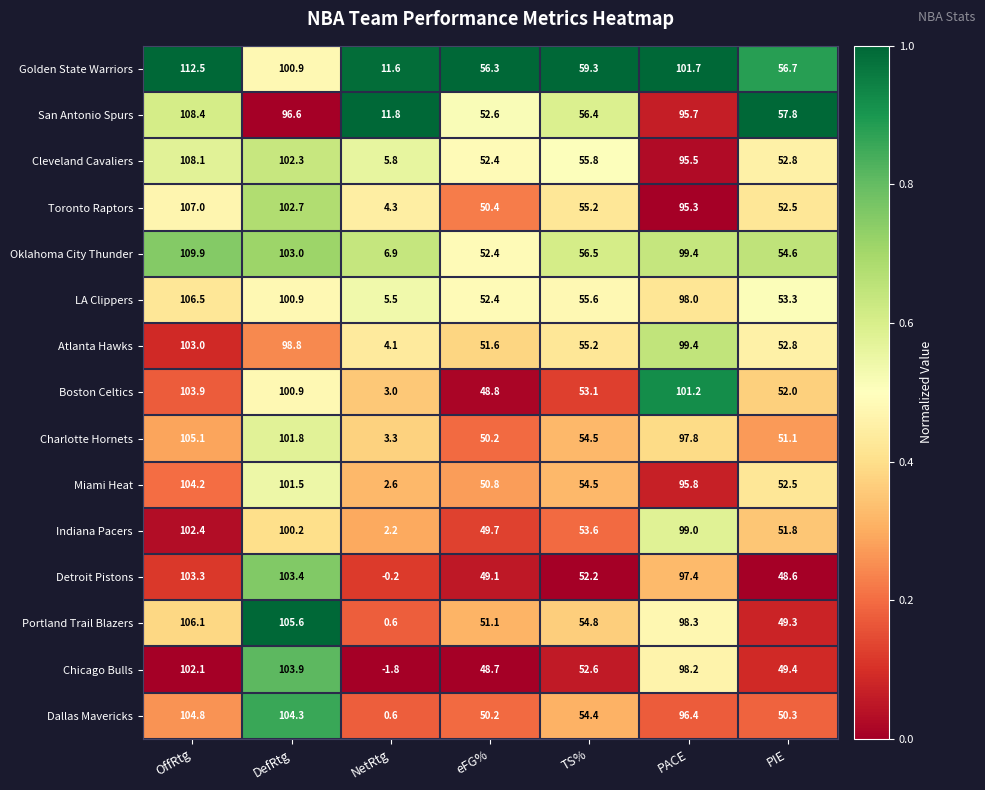

What is the sum of the Indiana Pacers values at DefRtg and PACE?

199.2